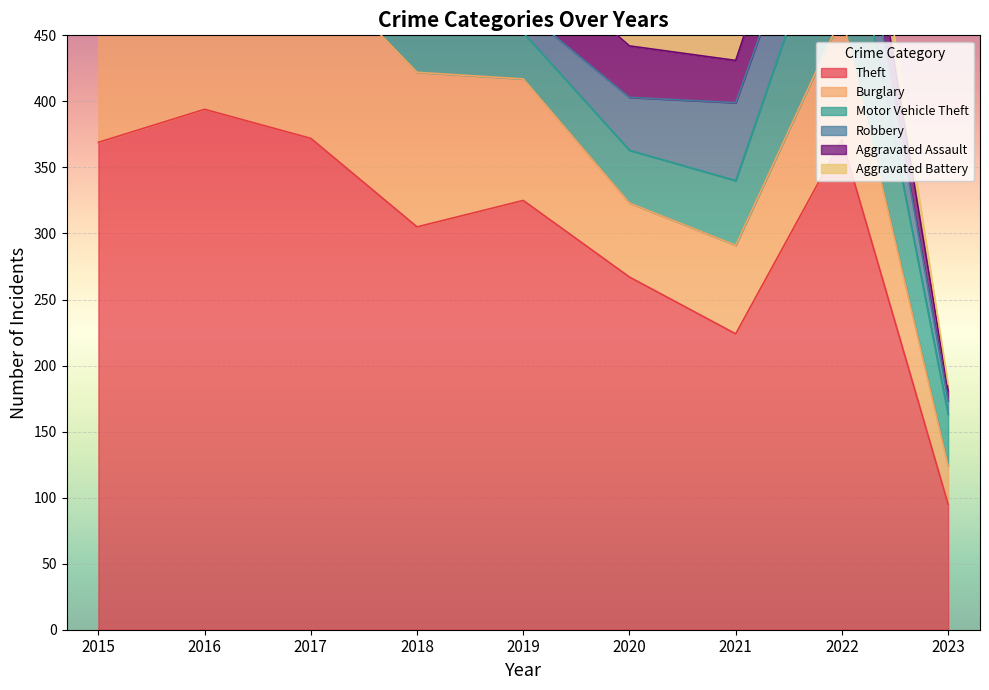

Which category has the highest value across all series?

2016